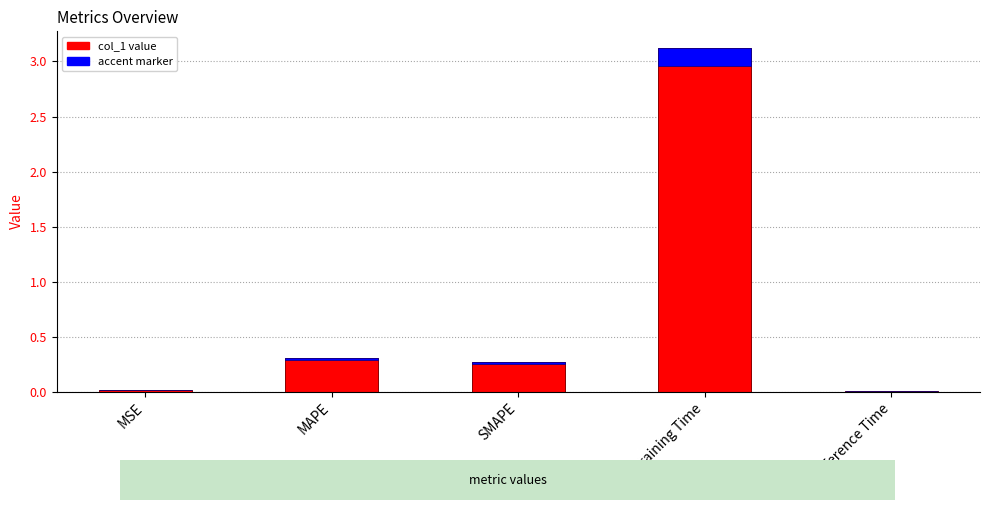

How many series are shown in this chart?

2